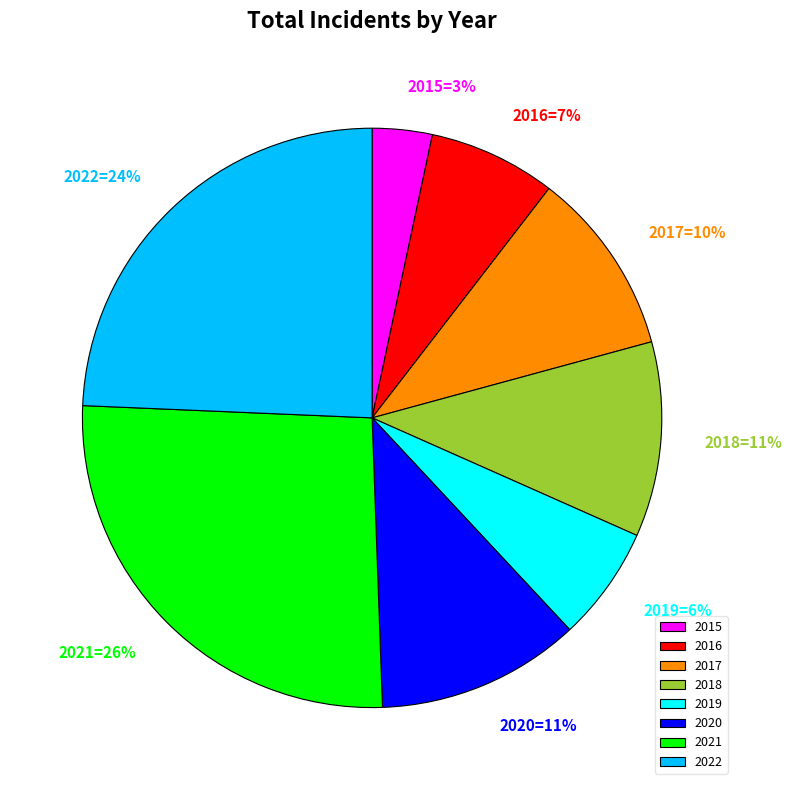

Between 2022 and 2018, which is larger?

2022